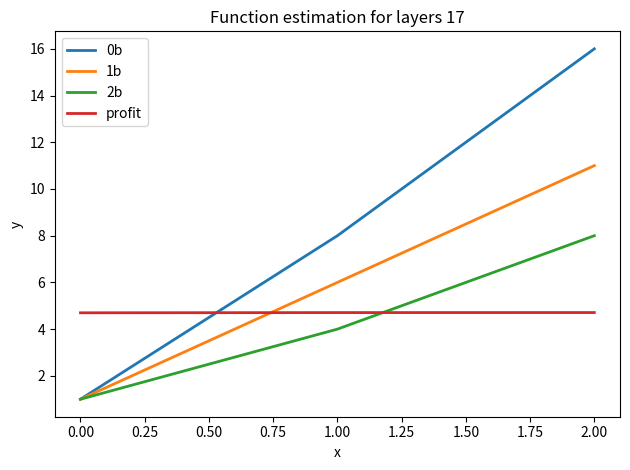

What is the greatest value displayed?

16.0